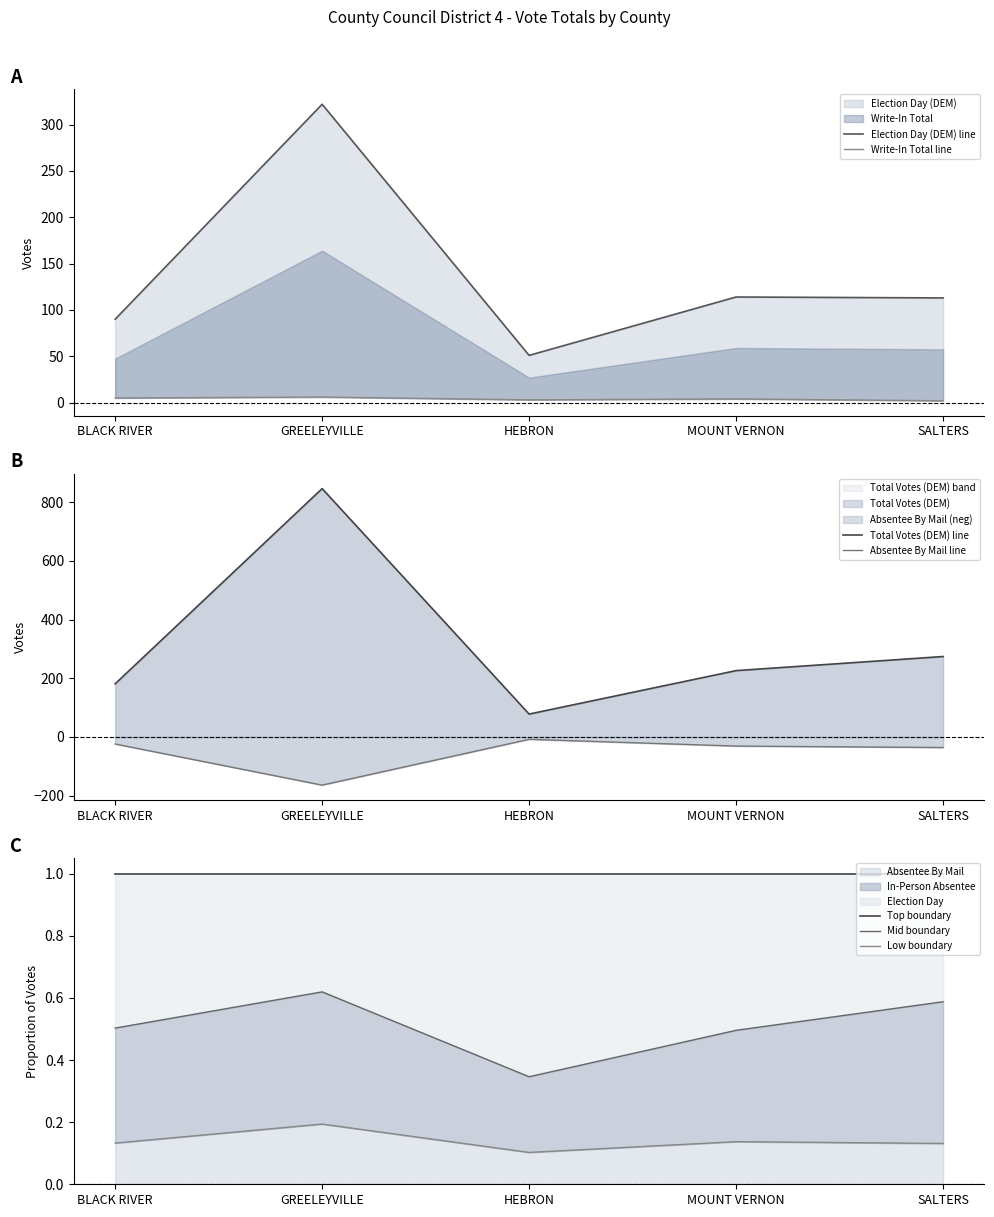

Rank the series by their maximum value, from lowest to highest.

Absentee By Mail (DEM), Write-In Total, Election Day (DEM), In-Person Absentee (DEM)